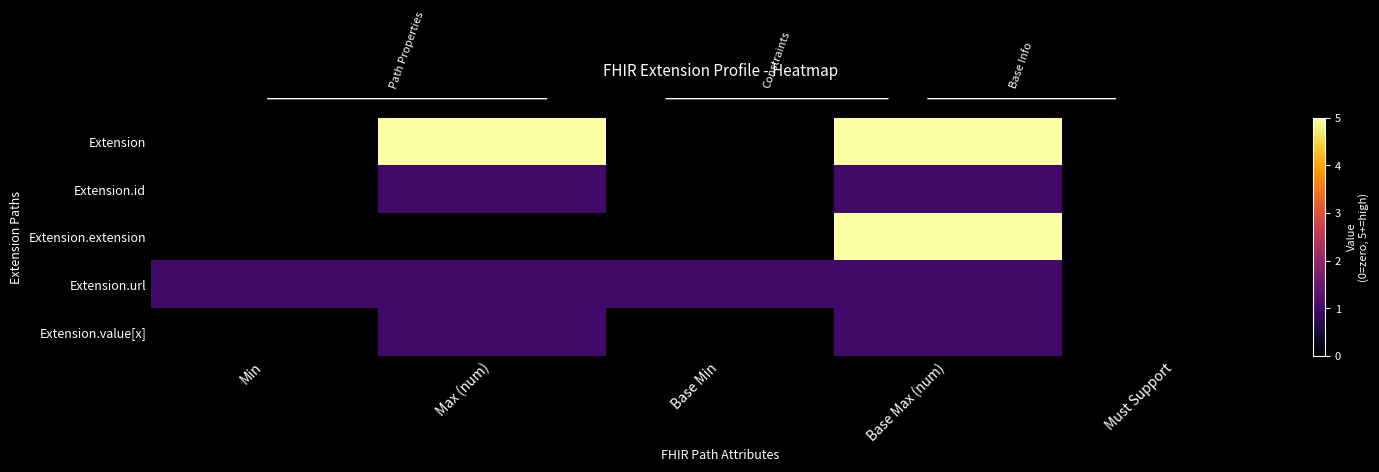

Reading right to left, list all the values displayed in this chart.

Extension: Must Support=0	Base Max (num)=5	Base Min=0	Max (num)=5	Min=0
Extension.id: Must Support=0	Base Max (num)=1	Base Min=0	Max (num)=1	Min=0
Extension.extension: Must Support=0	Base Max (num)=5	Base Min=0	Max (num)=0	Min=0
Extension.url: Must Support=0	Base Max (num)=1	Base Min=1	Max (num)=1	Min=1
Extension.value[x]: Must Support=0	Base Max (num)=1	Base Min=0	Max (num)=1	Min=0